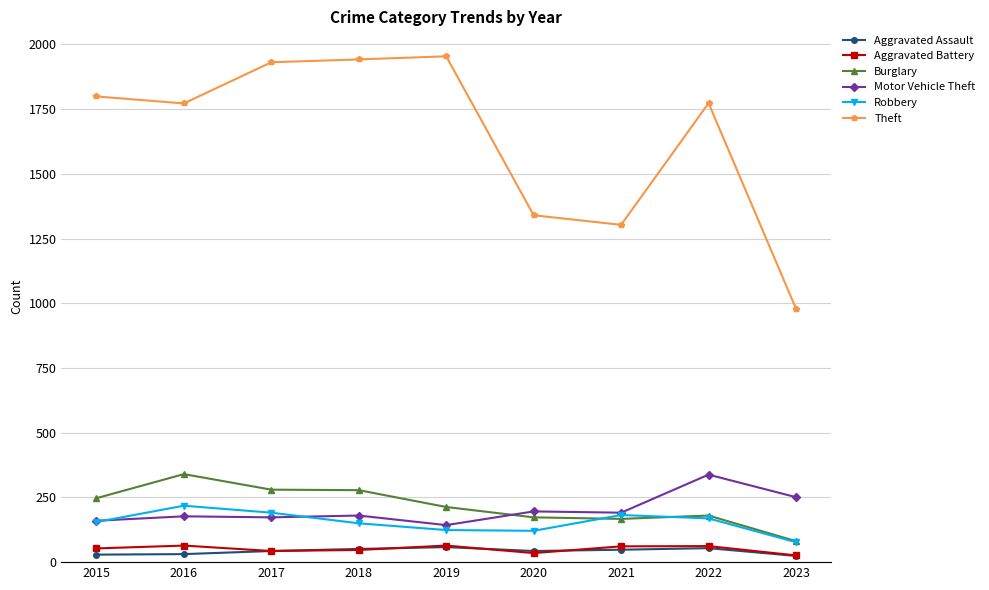

What are all the series names shown in the legend?

Aggravated Assault, Aggravated Battery, Burglary, Motor Vehicle Theft, Robbery, Theft